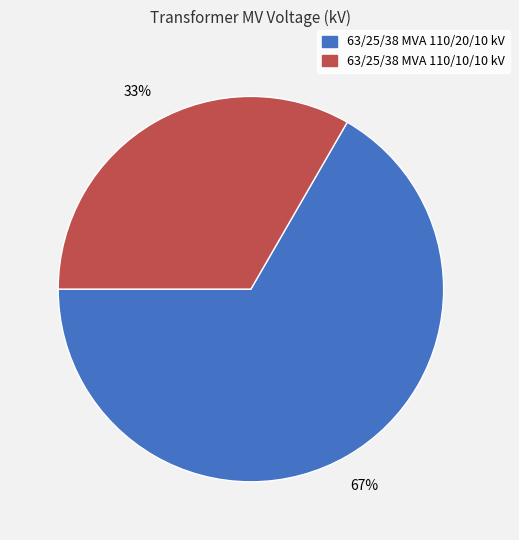

Is it true that 63/25/38 MVA 110/20/10 kV is 67% of the pie?

True